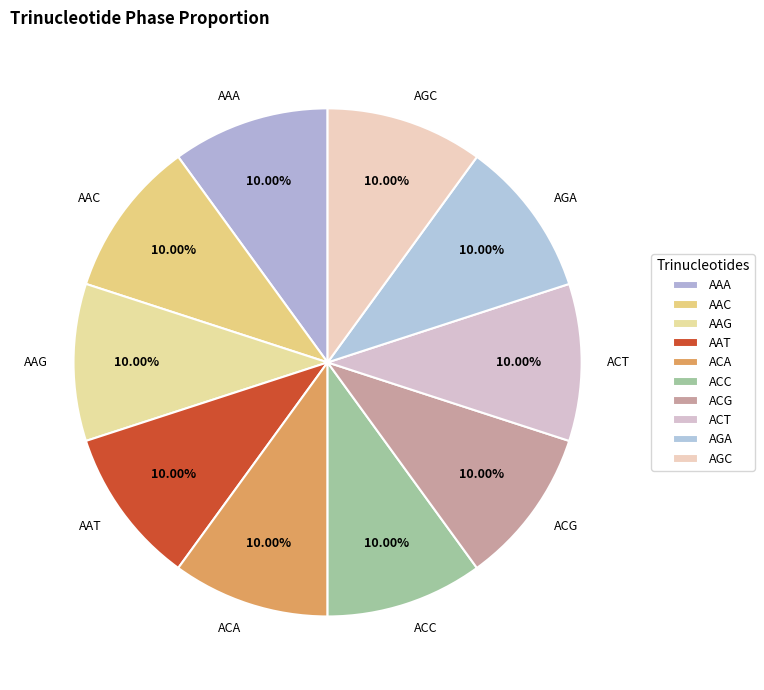

Is there a majority slice in this chart?

No